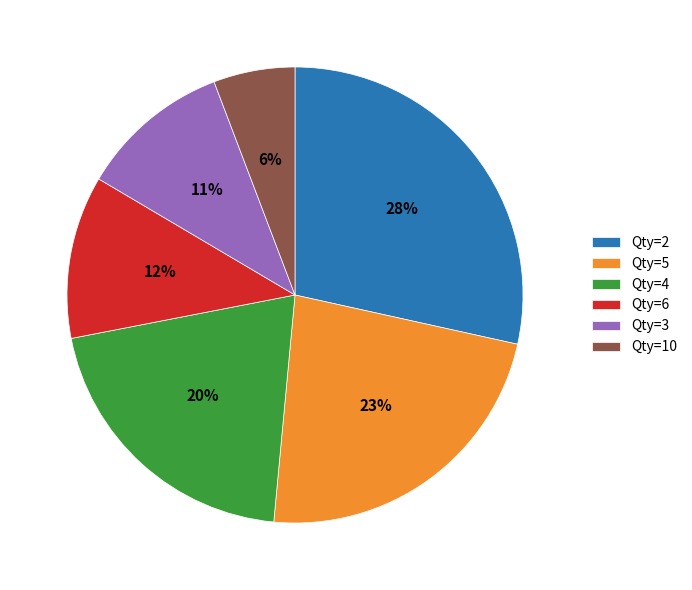

Count the number of slices in the pie.

6